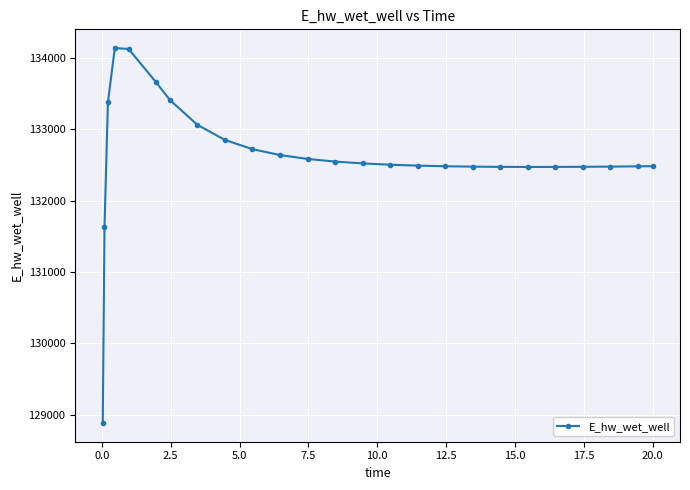

What is the difference between the maximum and minimum values?

5247.5